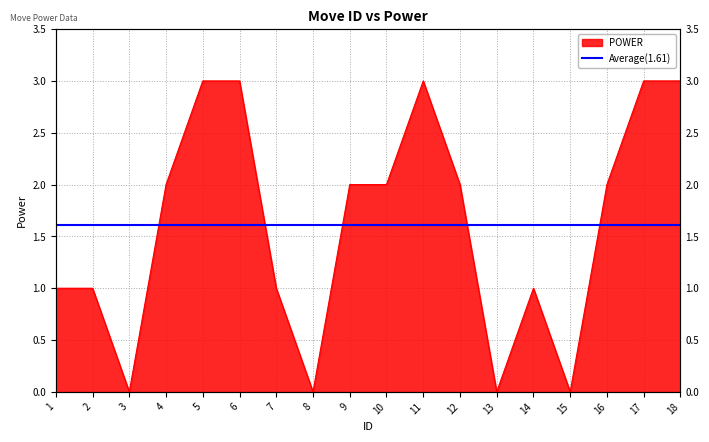

Is it true that the value at 7 is 2?

False